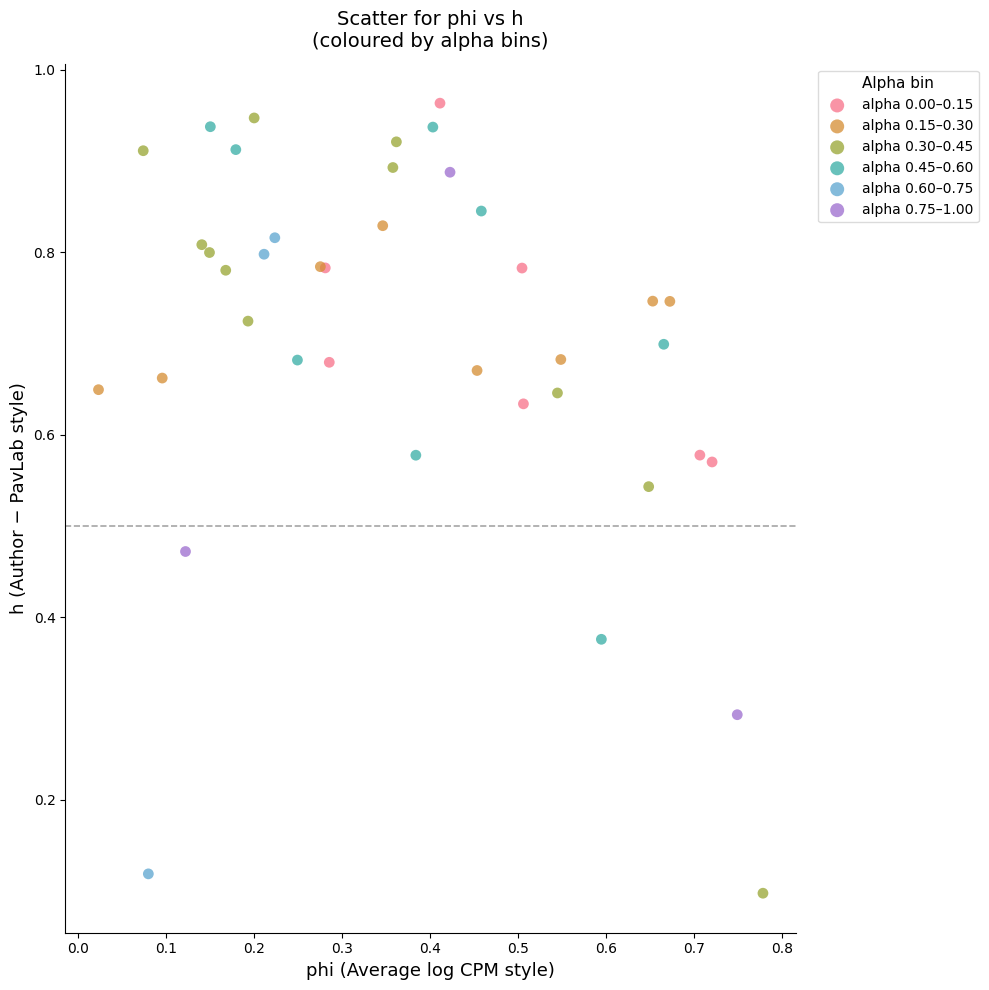

Which series contains the highest Y value?

alpha 0.00–0.15